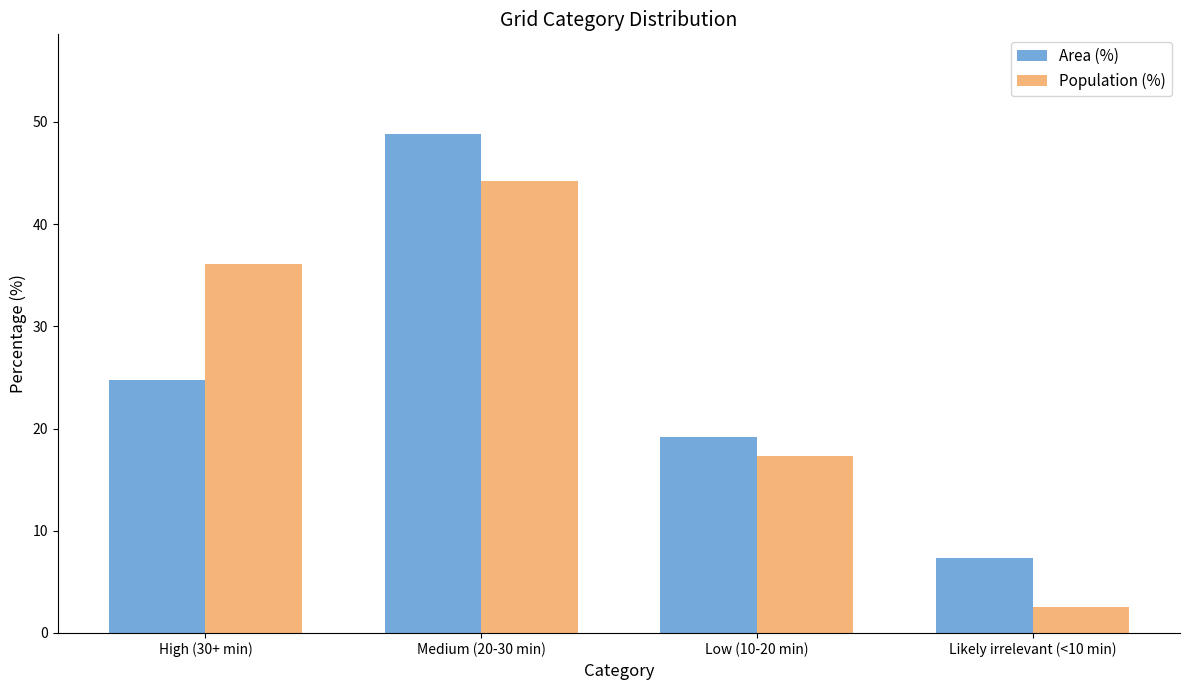

How many bars are there in total?

8